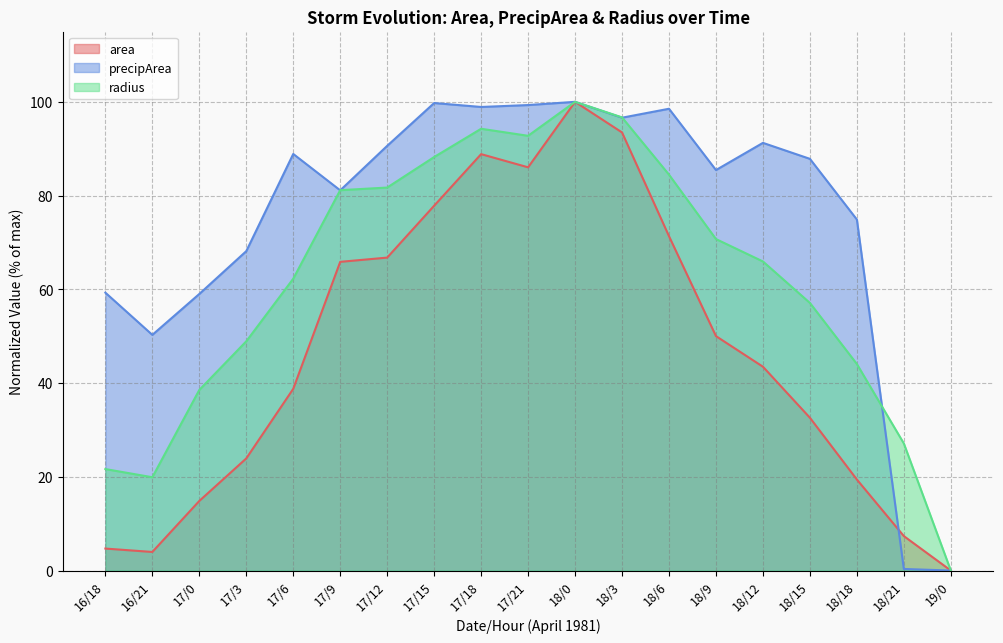

What are all the series names shown in the legend?

area, precipArea, radius